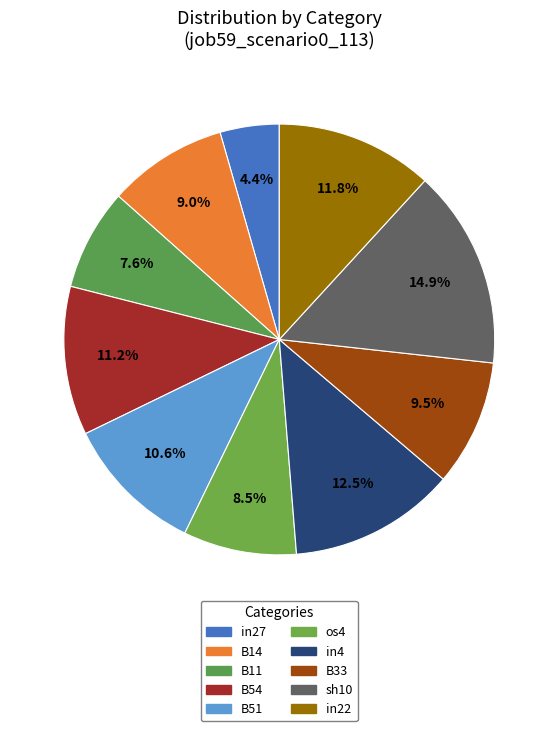

Which category has the smallest portion of the pie?

in27